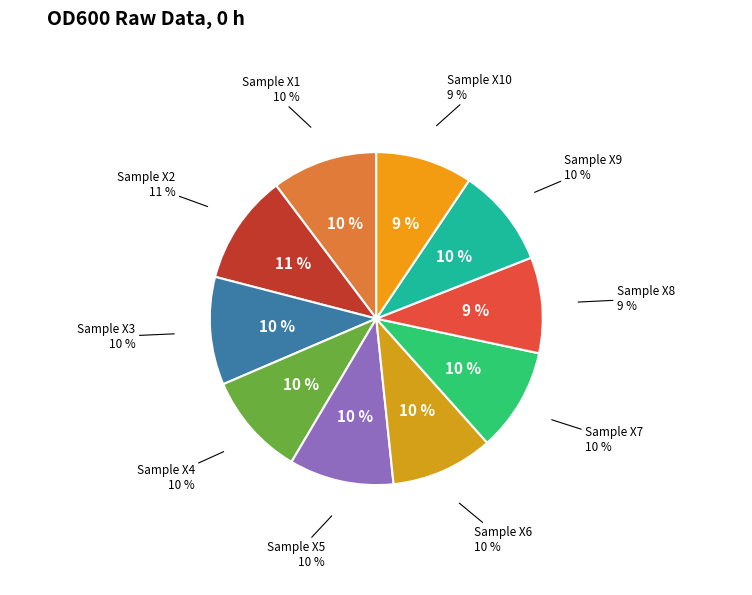

Is there any slice that represents more than half of the pie?

No